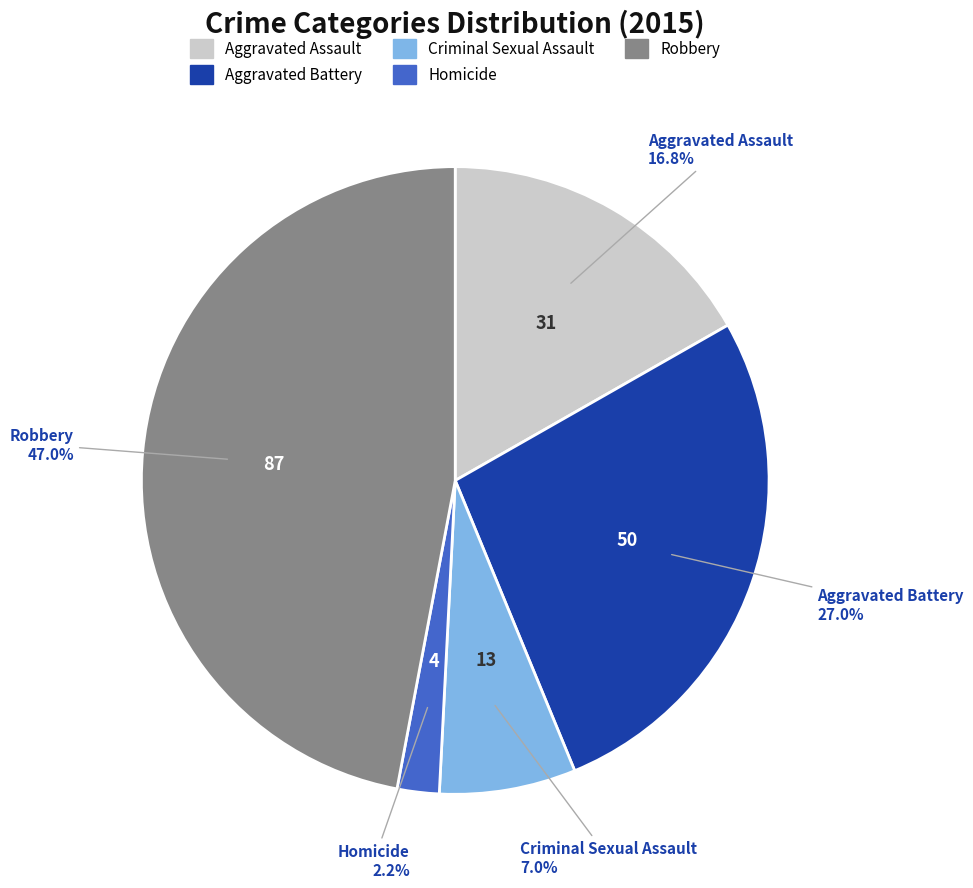

To the nearest percent, what percentage of the pie is Aggravated Battery?

27%